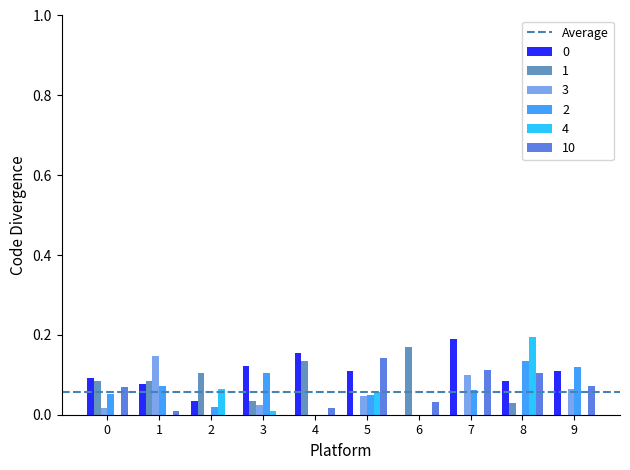

What is the difference between the highest and lowest values at 1?

0.1